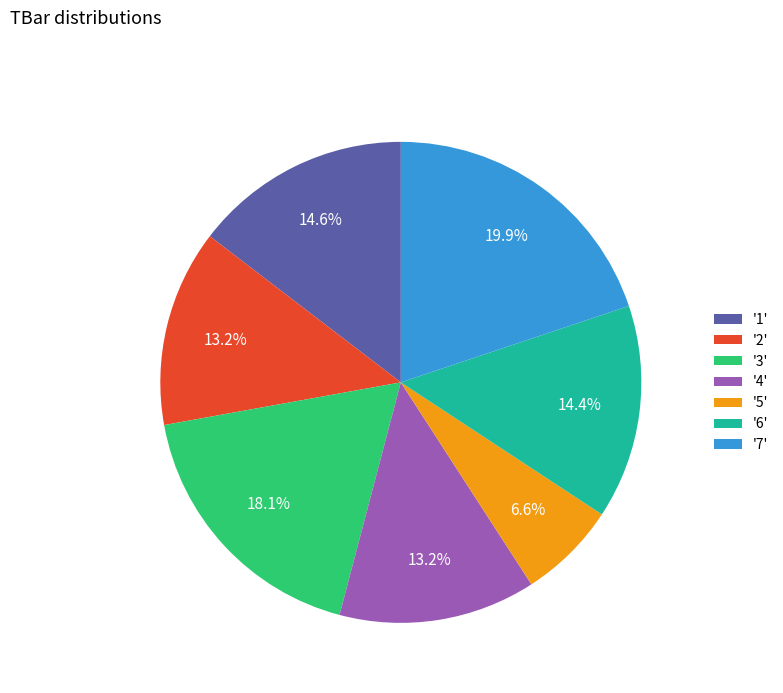

What percentage is NOT represented by '6'?

85.6%